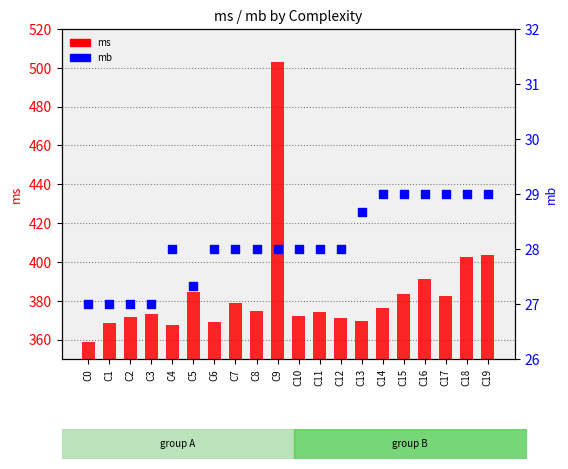

What are all the series names shown in the legend?

ms, mb